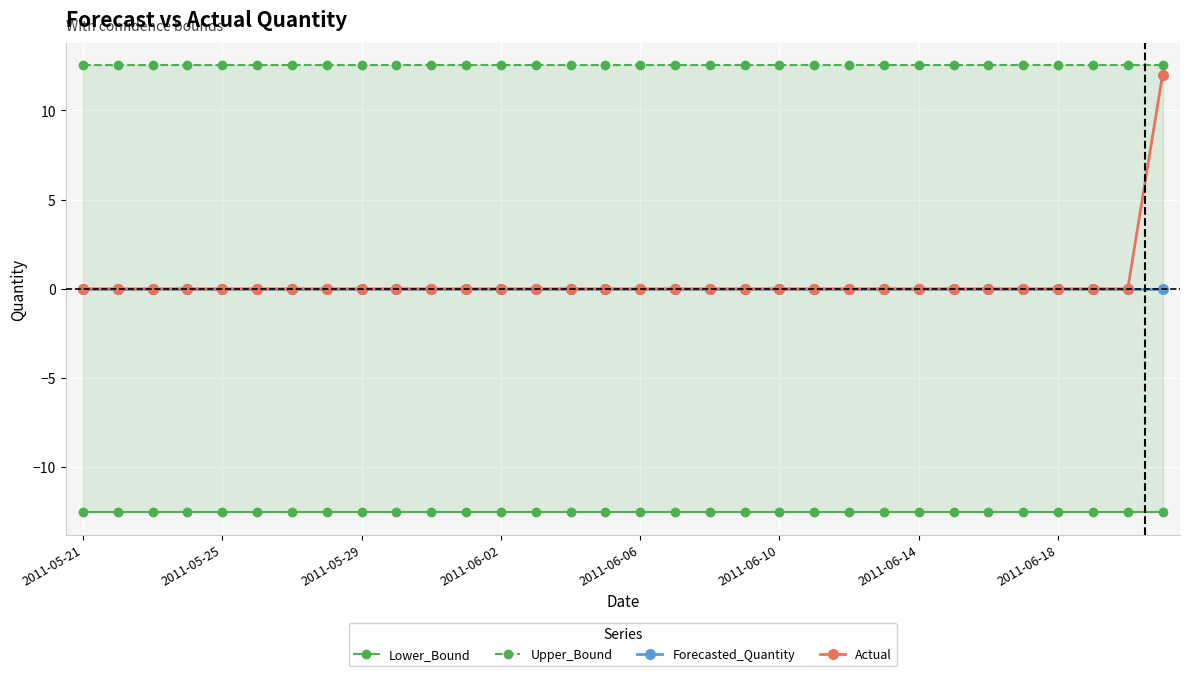

At which category does the chart reach its peak across all series?

2011-05-21